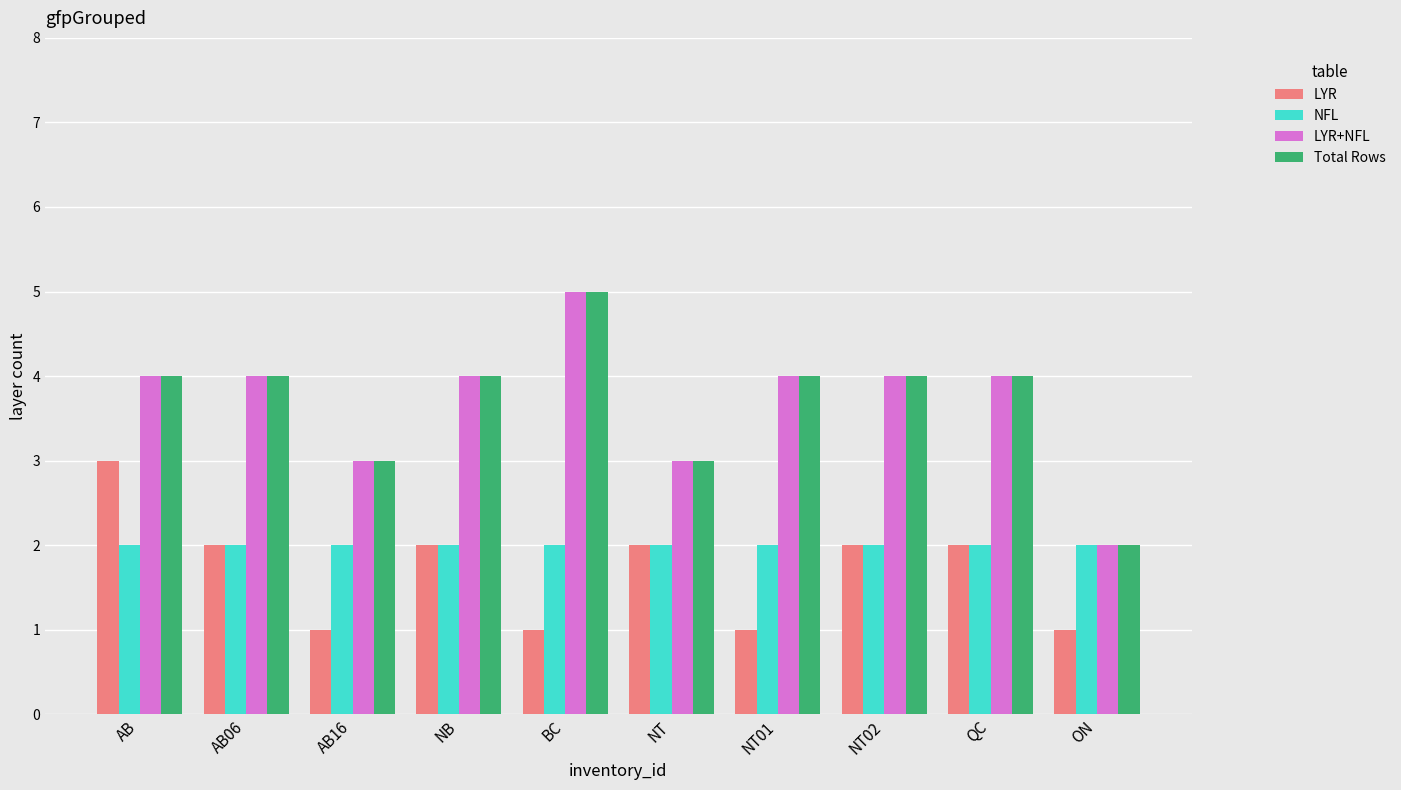

The value of LYR+NFL at NB is 2. True or false?

False